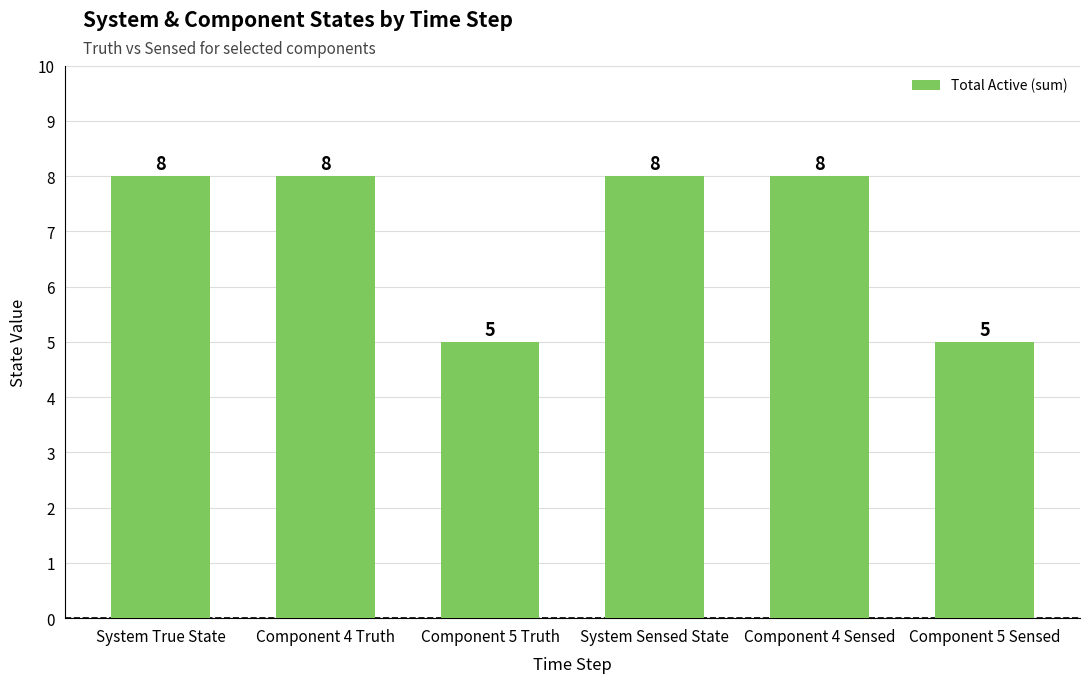

Reading left to right, what are all the values shown in this chart?

System True State=8	Component 4 Truth=8	Component 5 Truth=5	System Sensed State=8	Component 4 Sensed=8	Component 5 Sensed=5